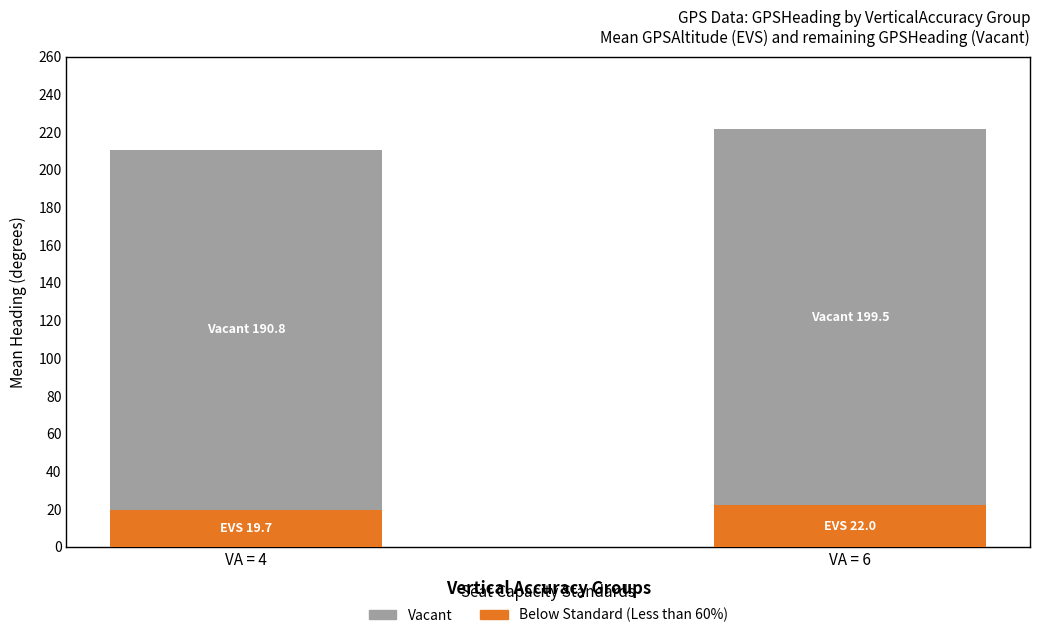

What is the total value across all series at VA = 6?

221.5